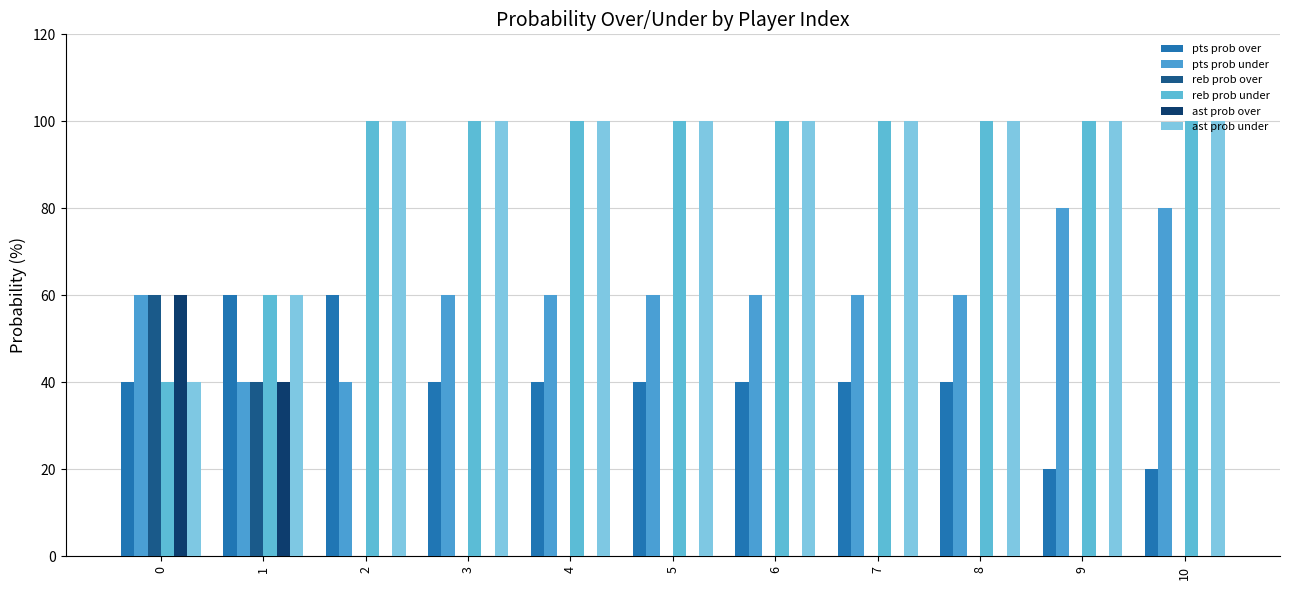

How many groups of bars are there?

11